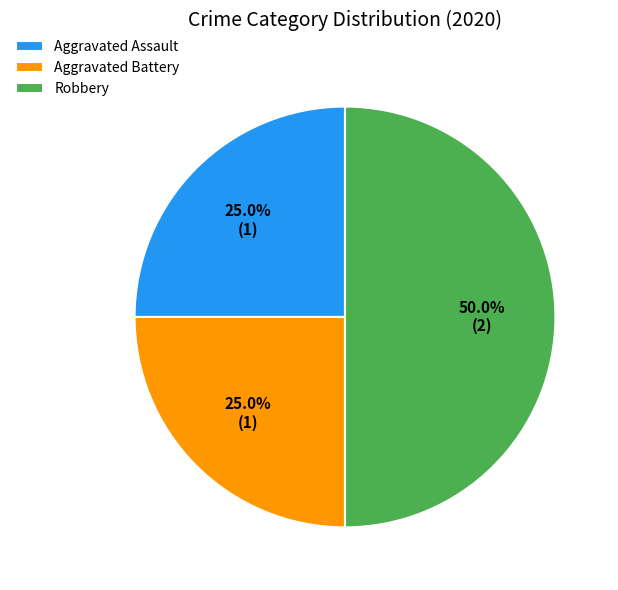

What percentage is the Aggravated Assault slice, to the nearest percent?

25%